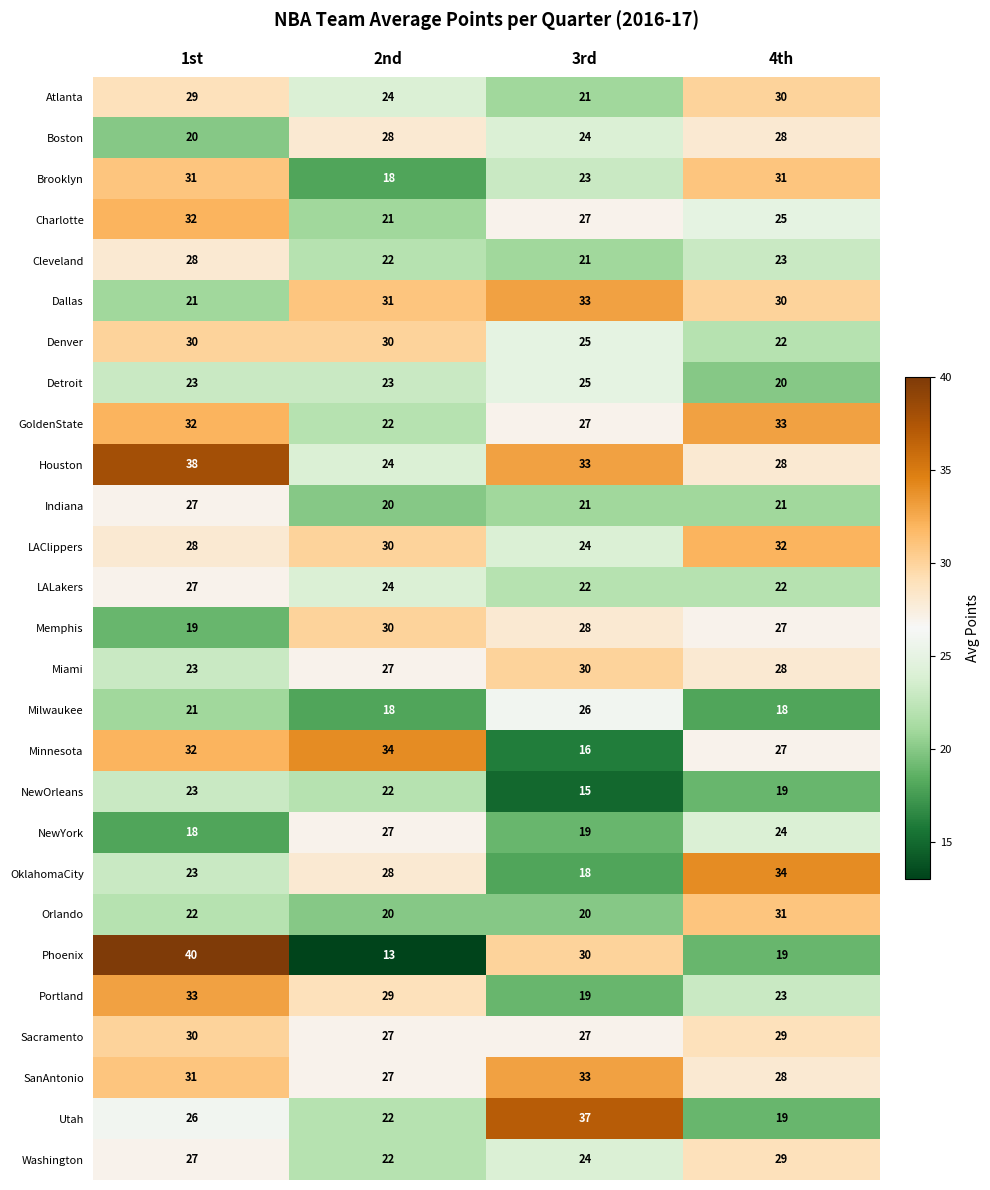

Count the Detroit values in the range 23 to 25.

3